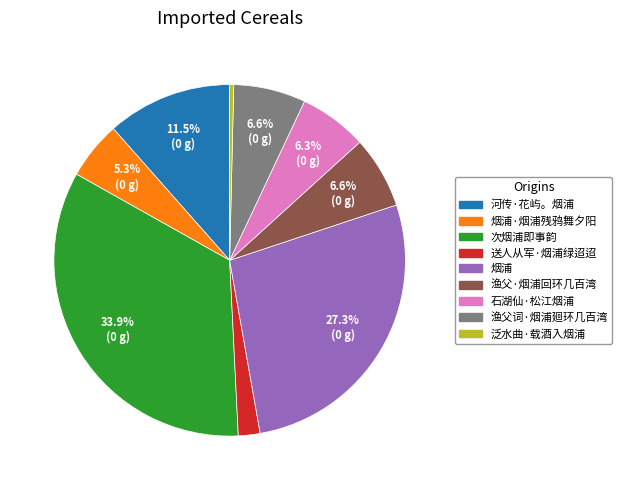

Is there a majority slice in this chart?

No